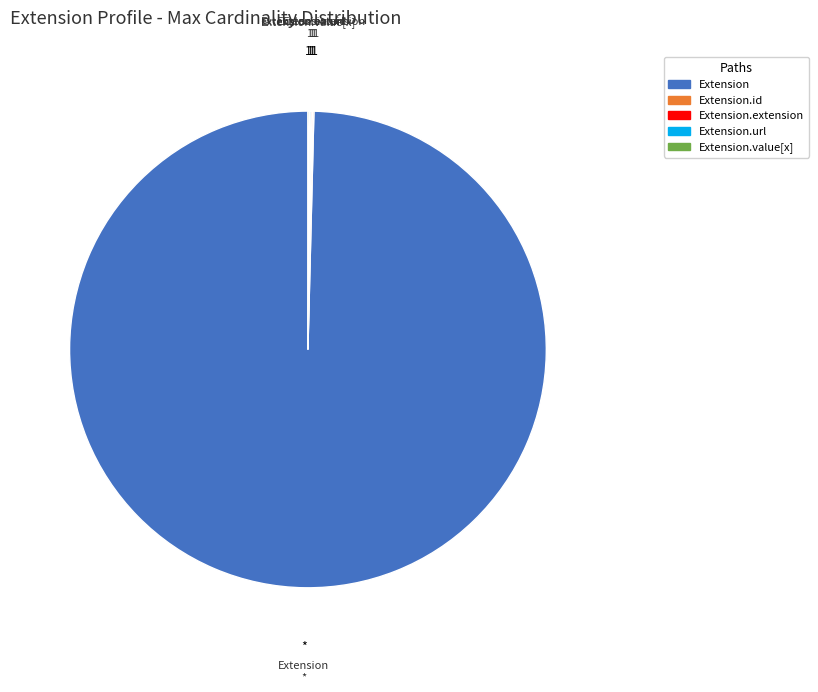

True or false: Extension accounts for 100% of the total.

True